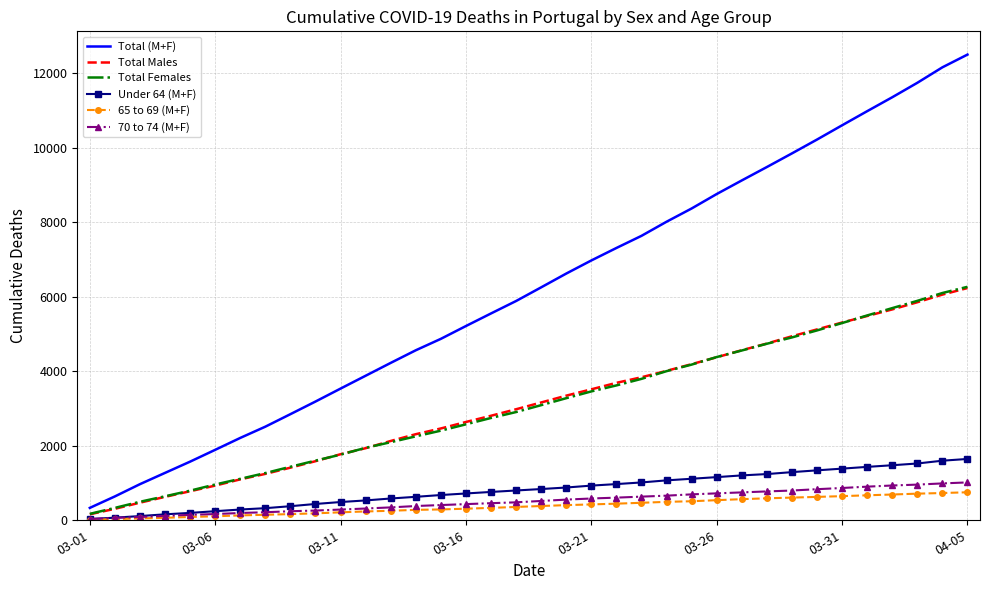

What are all the series names shown in the legend?

Total (M+F), Total Males, Total Females, Under 64 (M+F), 65 to 69 (M+F), 70 to 74 (M+F)